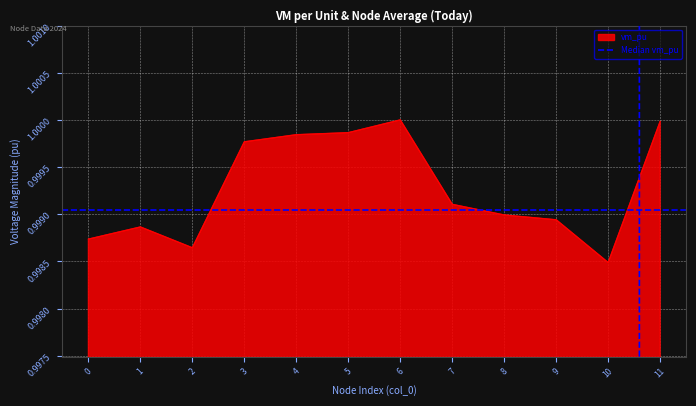

Between 3 and 9, which is larger?

3